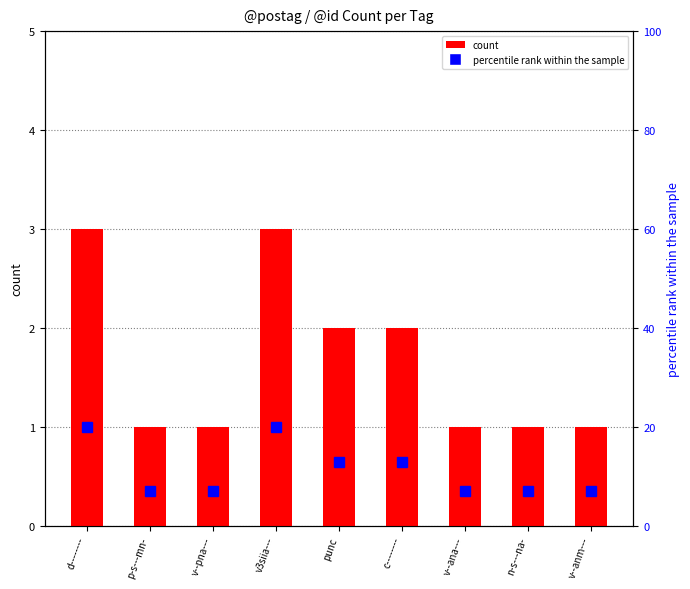

What is the difference between the maximum and minimum values in the percentile rank within the sample series?

13